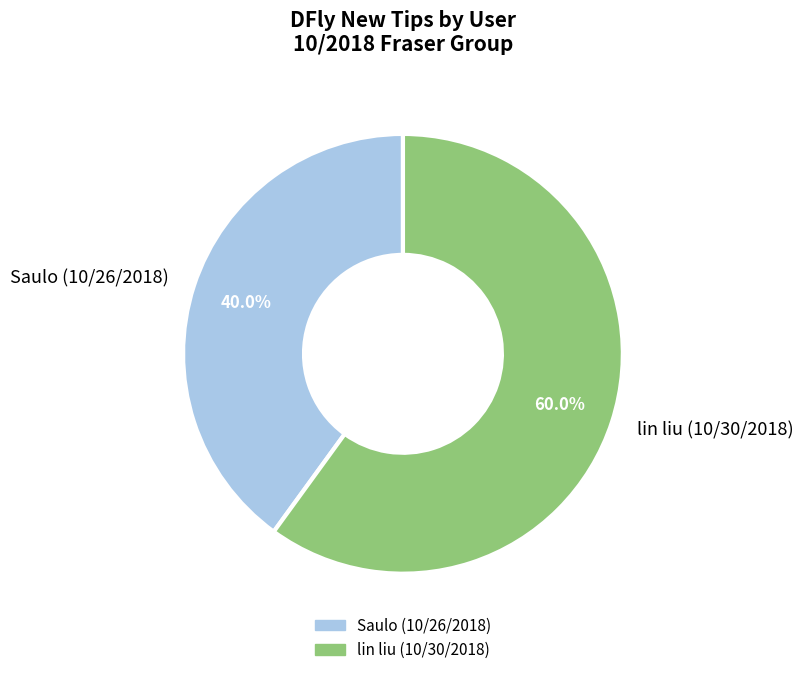

How many segments does this pie chart have?

2